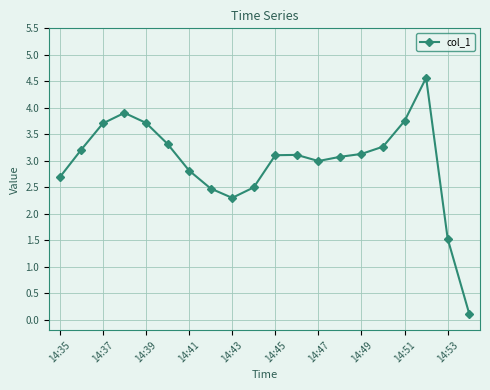

What is the maximum value shown in the chart?

4.6